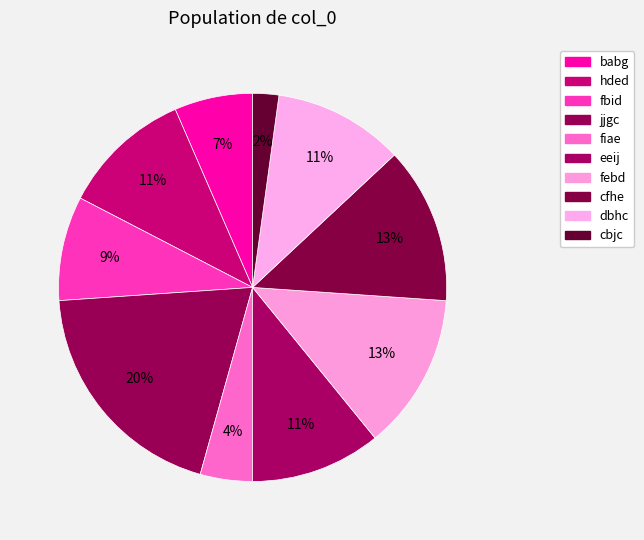

To the nearest percent, what portion does febd represent?

13%